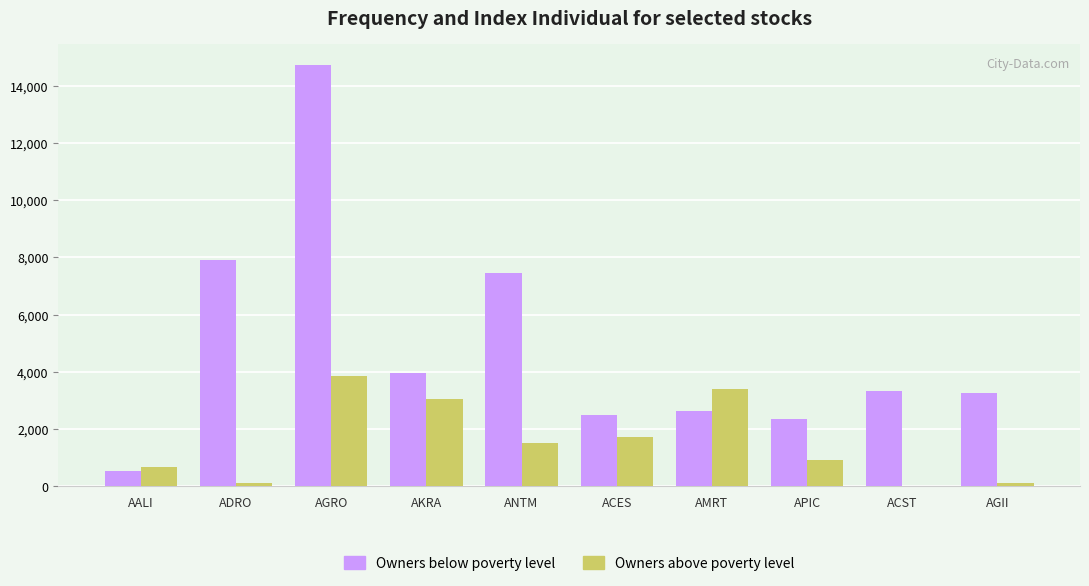

How many groups of bars are there?

10